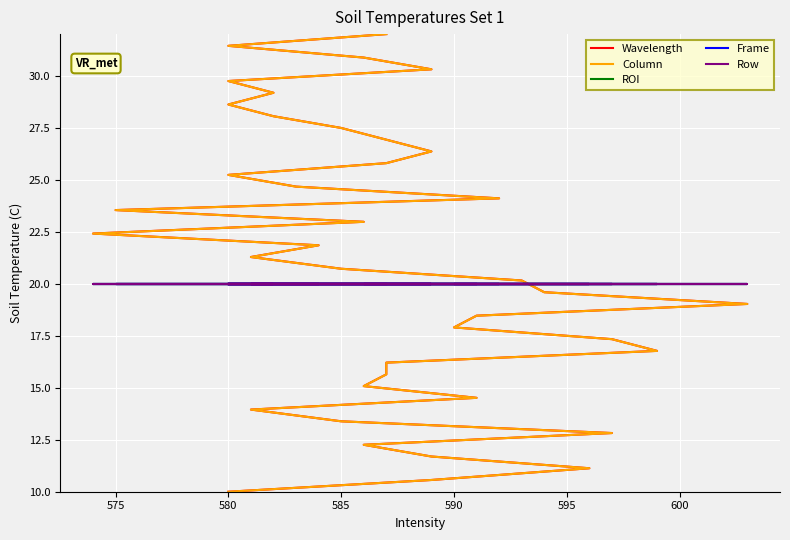

Which series has the largest range (max minus min)?

Wavelength